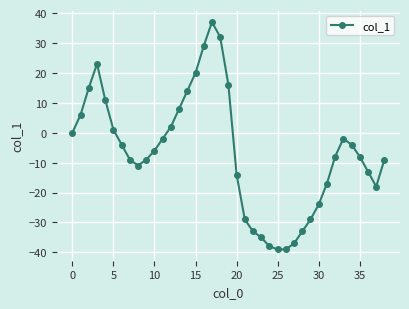

What is the greatest value displayed?

37